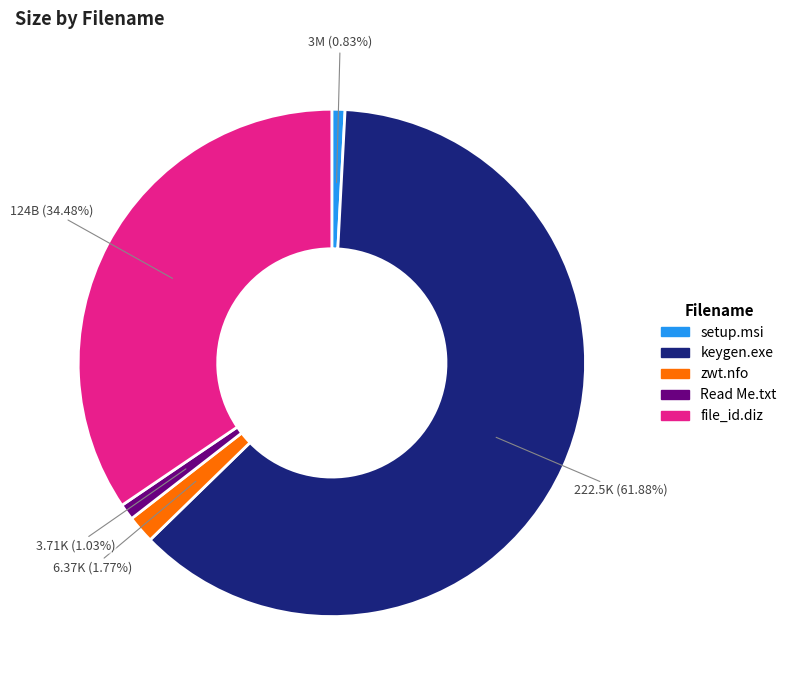

Combined, do setup.msi and keygen.exe account for over 50%?

Yes